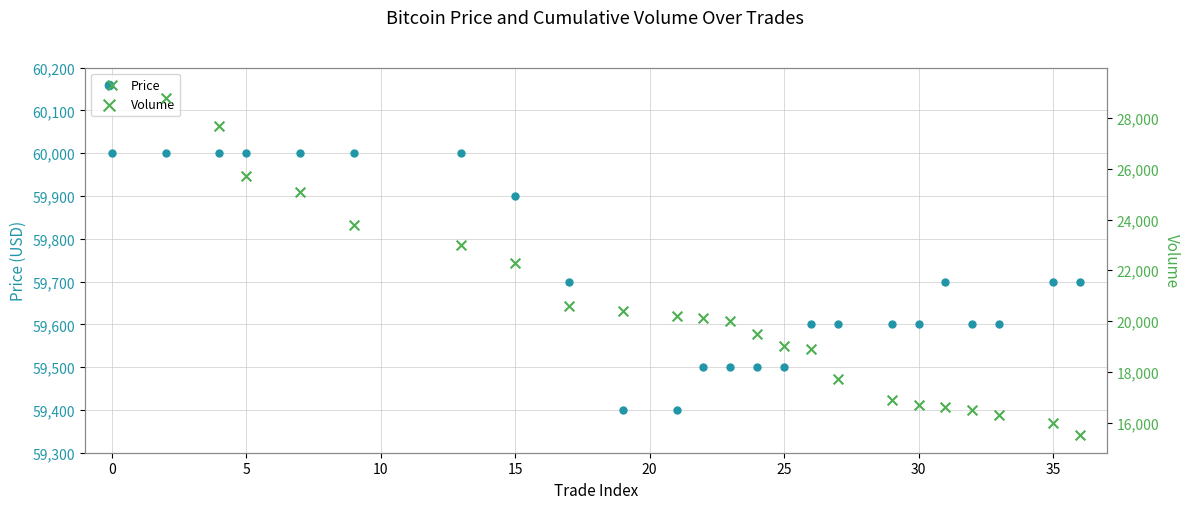

What are all the series names shown in the legend?

Price, Volume